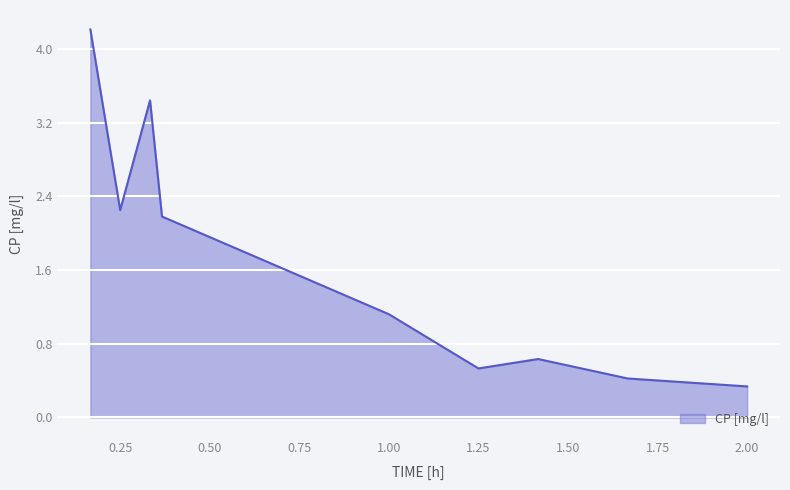

How many values are below 1?

4